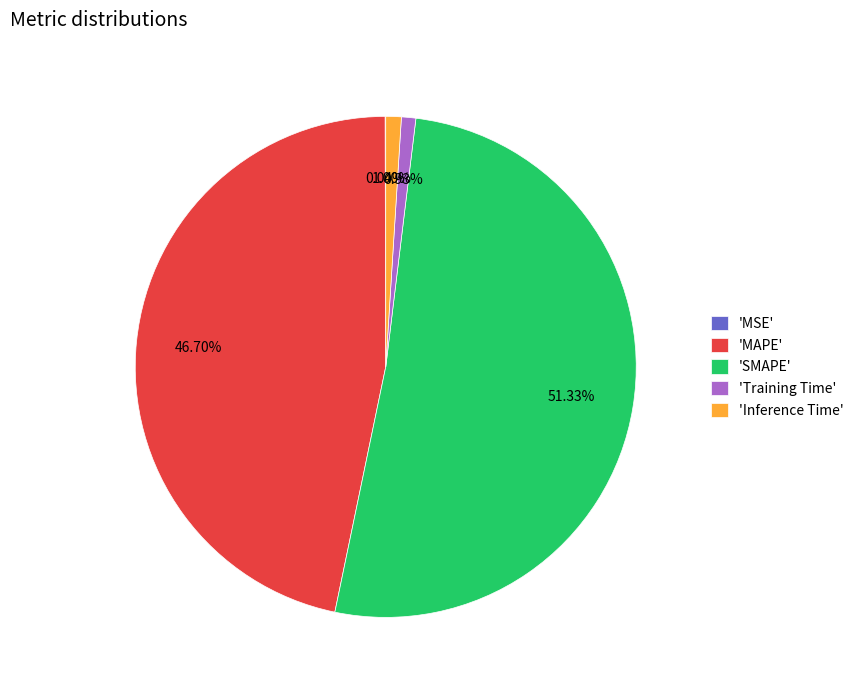

To the nearest percent, what is the average slice percentage?

20%